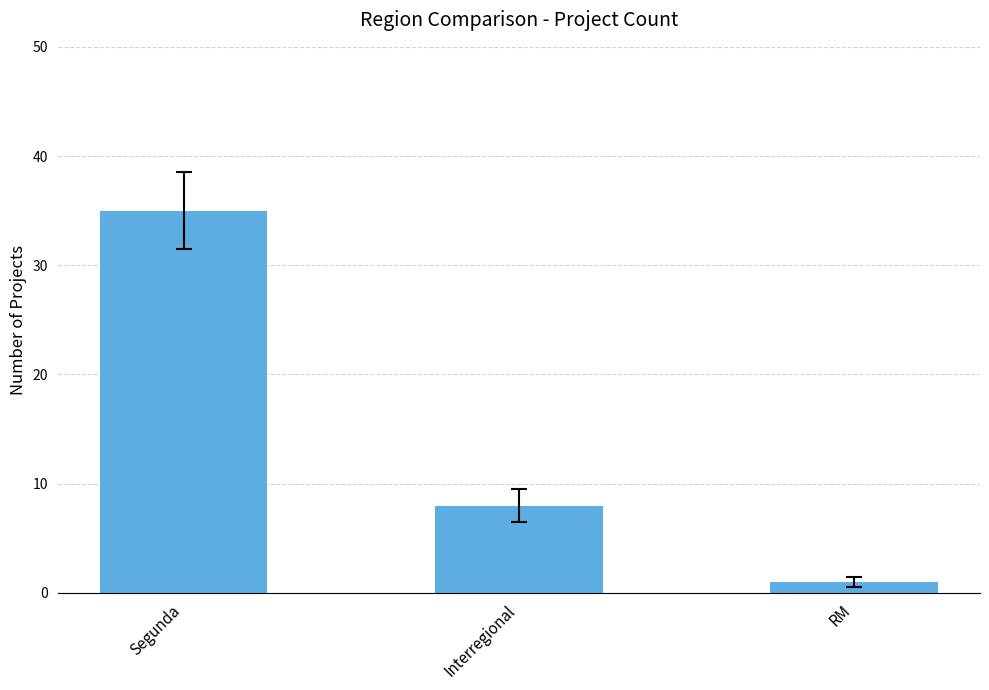

How many series are shown in this chart?

1